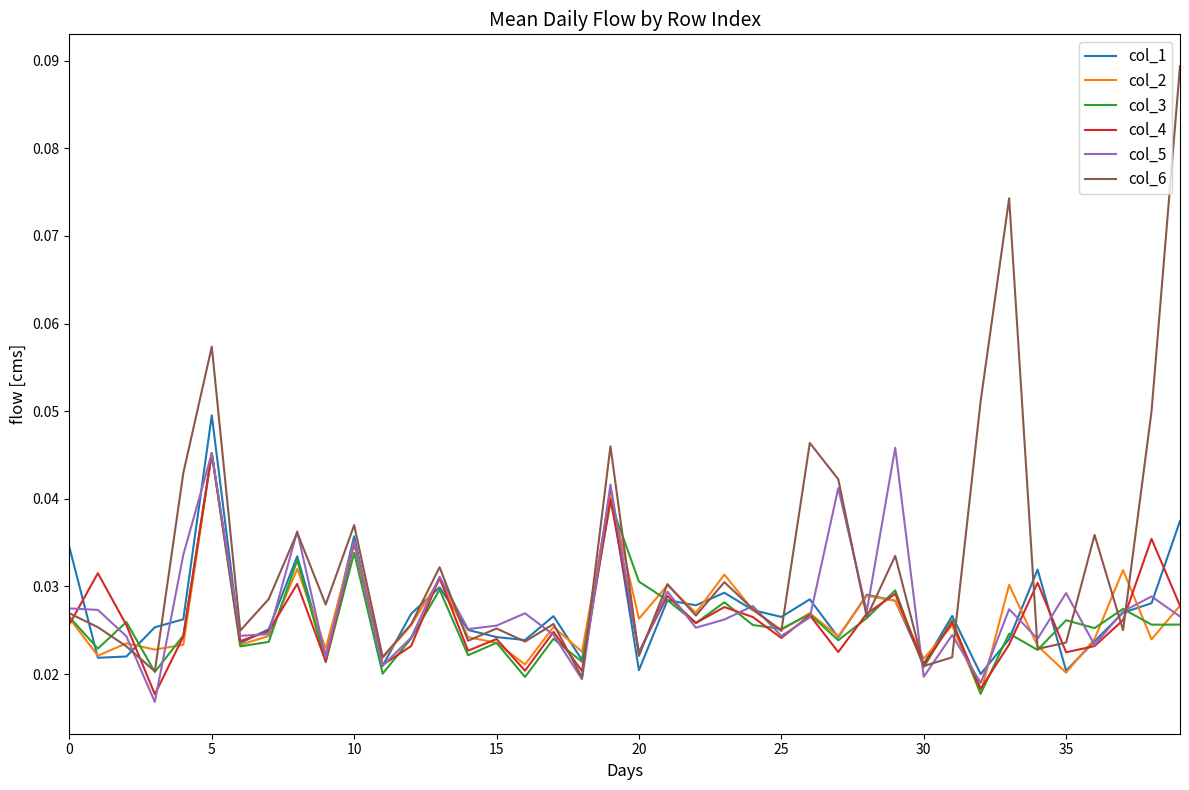

Which series has the largest total across all categories?

col_6